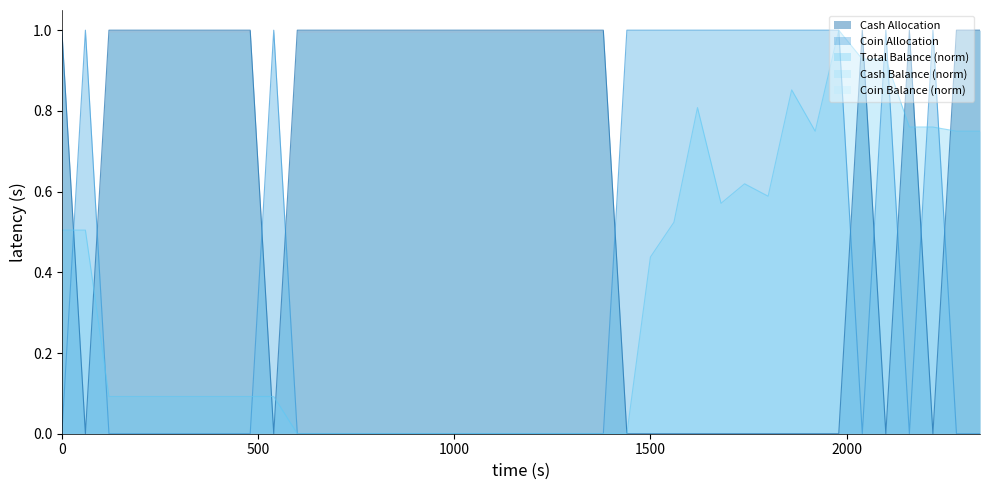

How many lines are shown in the chart?

5